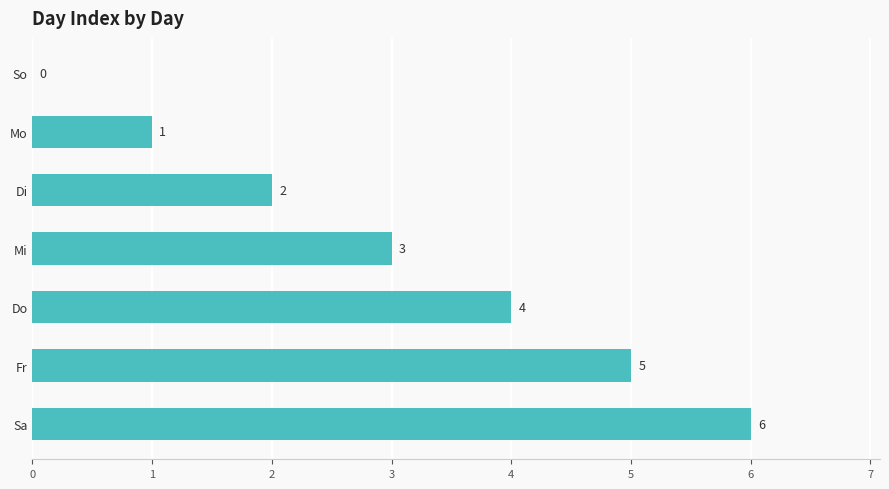

What is the change in value from Do to Sa?

+2